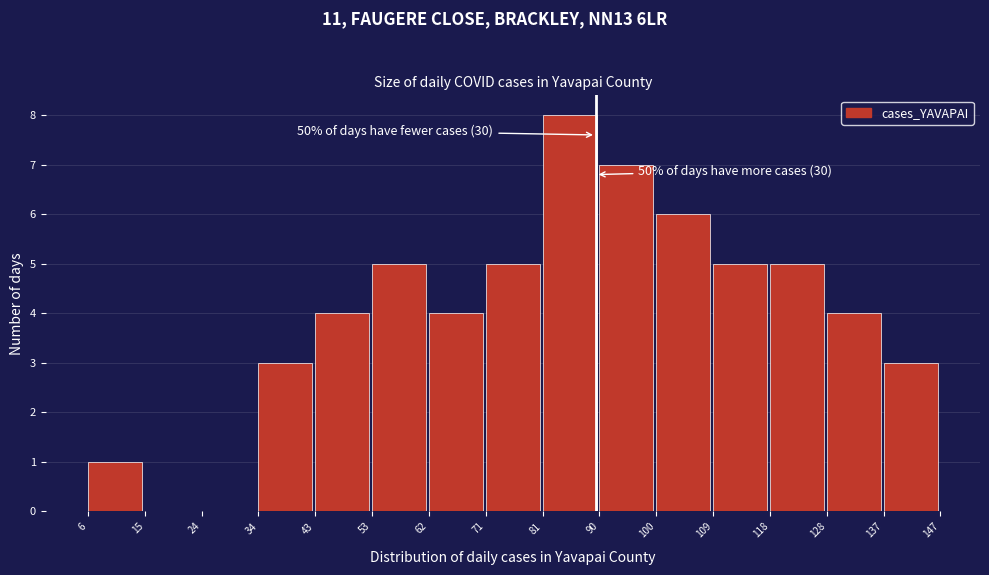

Which range on the x-axis has the tallest bar?

81 to 90